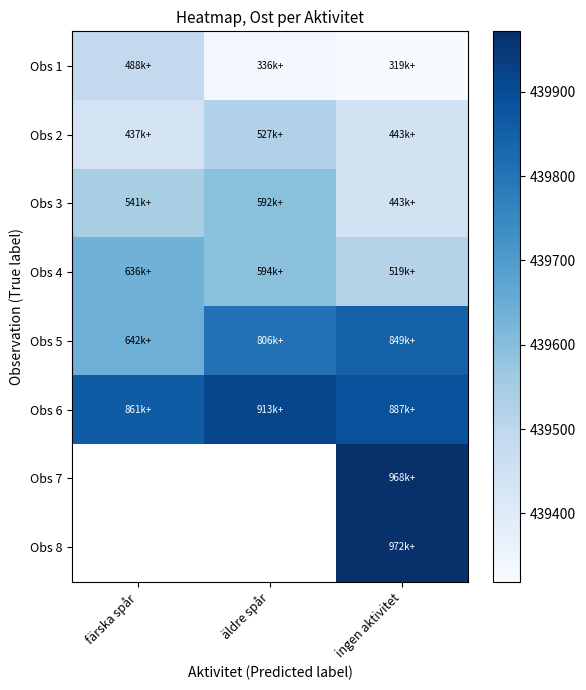

At which category is the sum across all series the highest?

ingen aktivitet